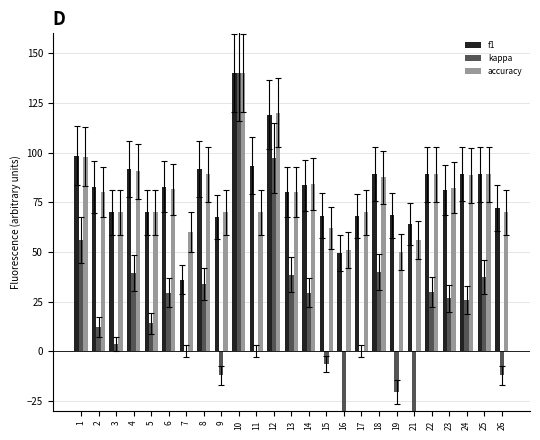

Between 12 and 18, which series saw the biggest shift?

kappa